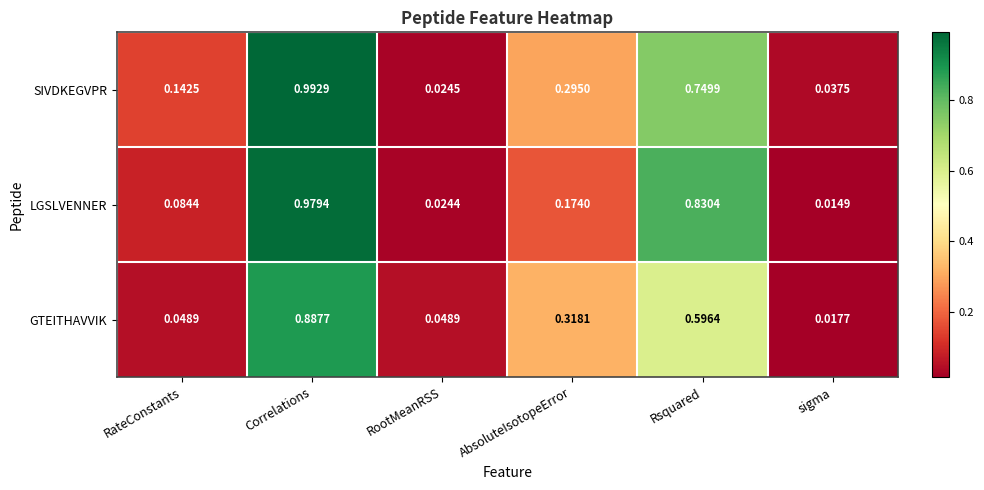

At how many categories does at least one series exceed 0?

6